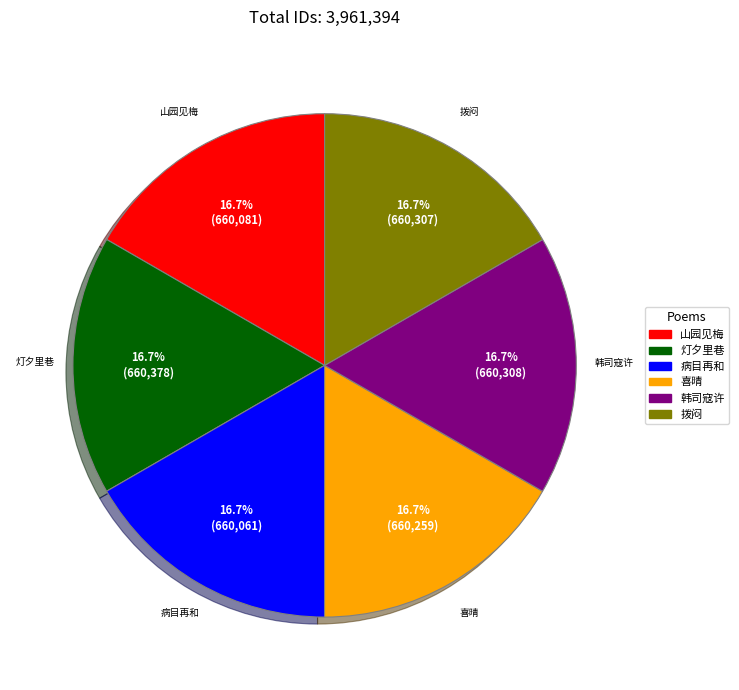

Does any single category account for the majority?

No